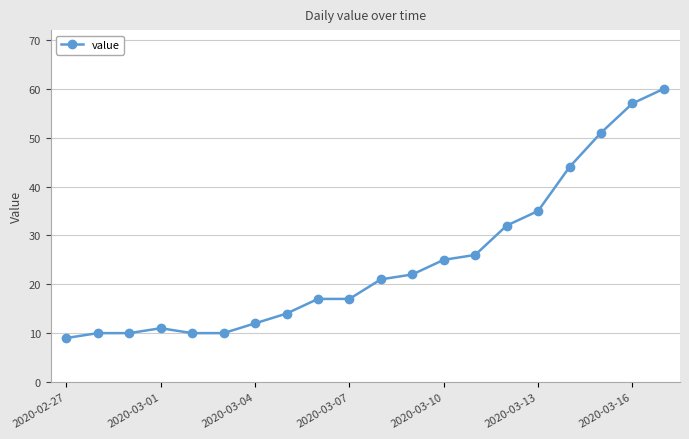

What is the minimum value shown in the chart?

9